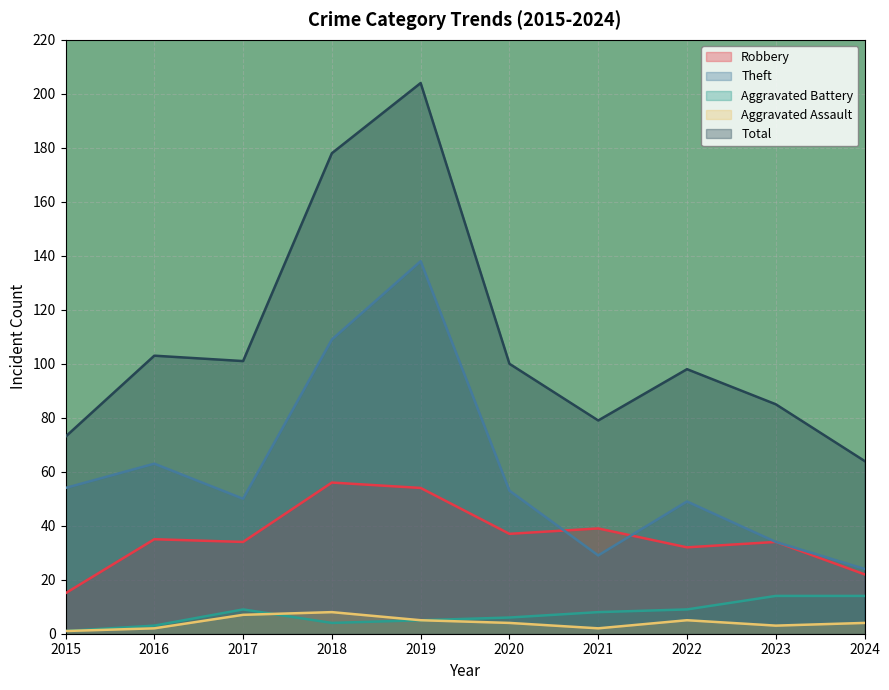

Reading right to left, extract all data points from this chart.

Robbery: 22	34	32	39	37	54	56	34	35	15
Theft: 24	34	49	29	53	138	109	50	63	54
Aggravated Battery: 14	14	9	8	6	5	4	9	3	1
Aggravated Assault: 4	3	5	2	4	5	8	7	2	1
Total: 64	85	98	79	100	204	178	101	103	73